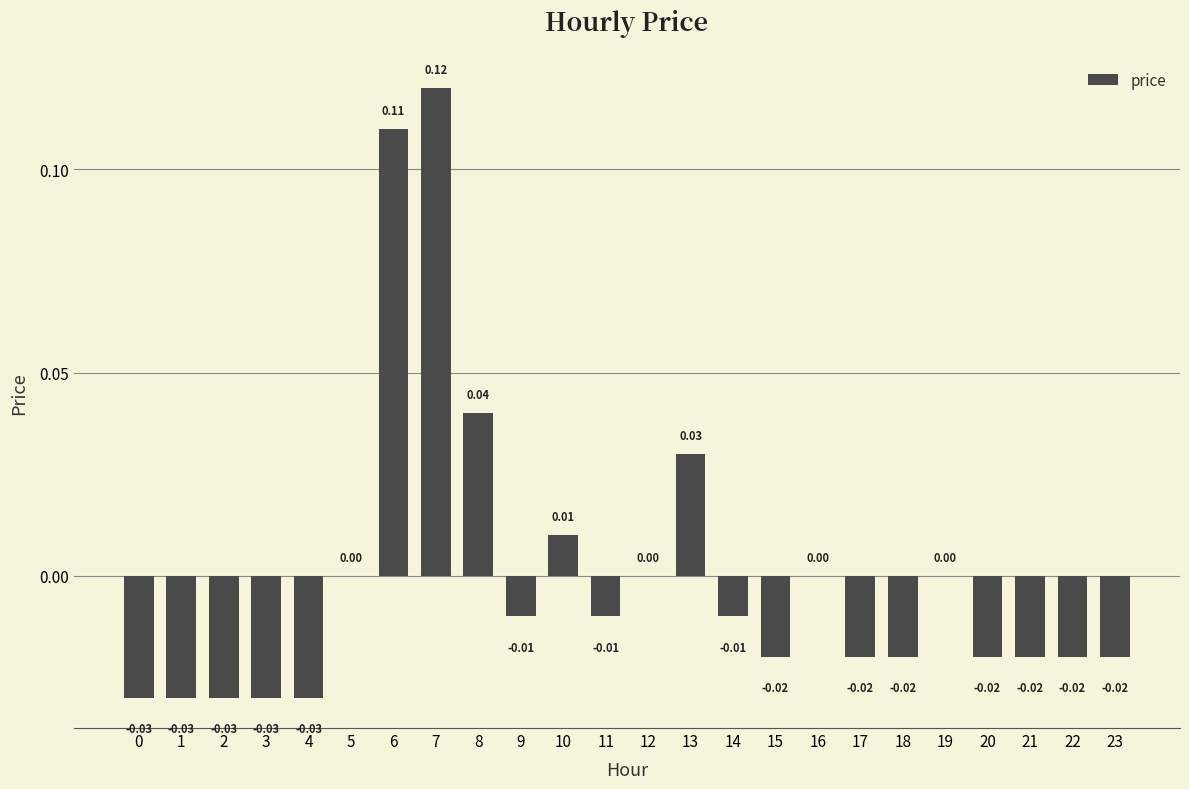

Are the bars horizontal?

No